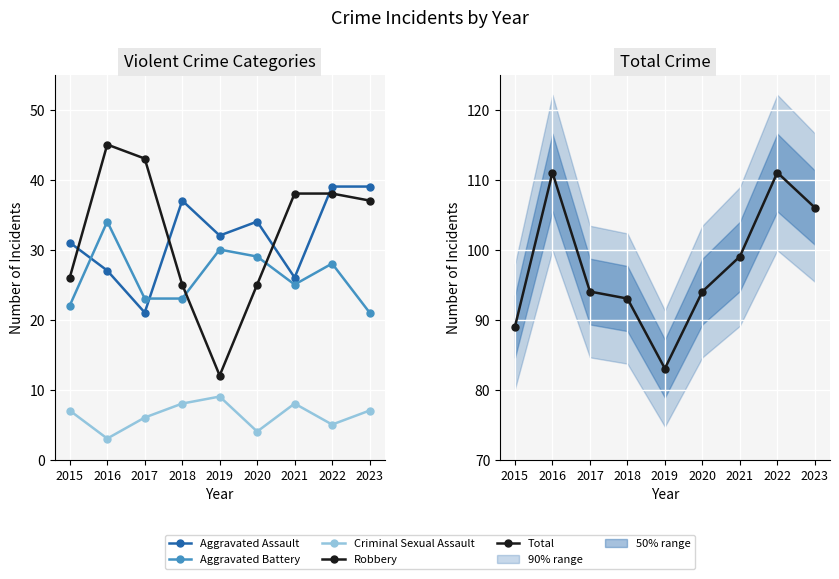

True or false: Aggravated Battery and Aggravated Assault cross at least once.

True